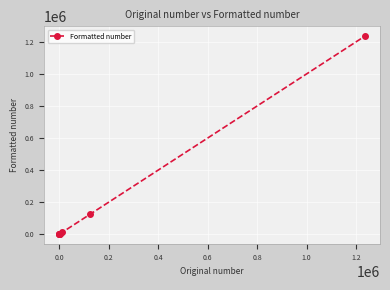

What is the greatest value displayed?

1234567